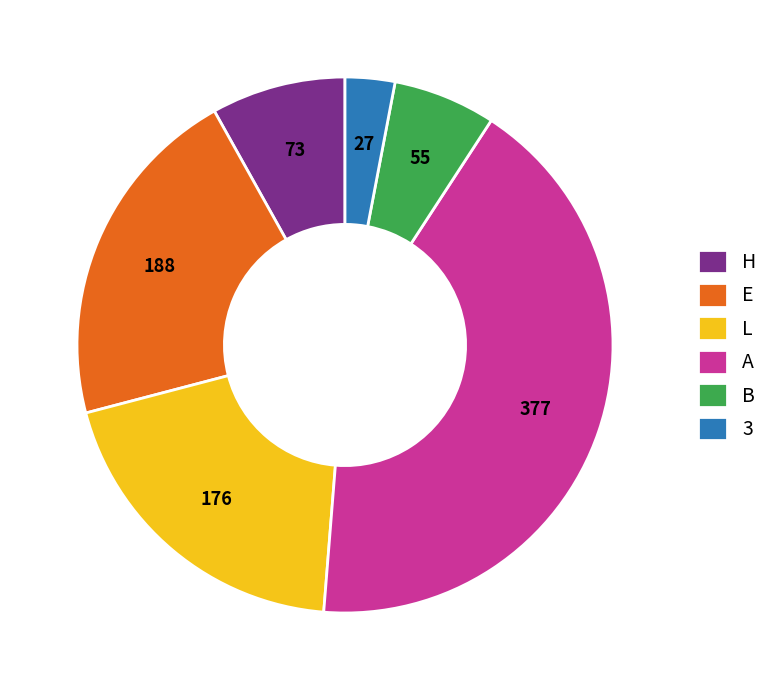

Which has a higher value, 3 or B?

B